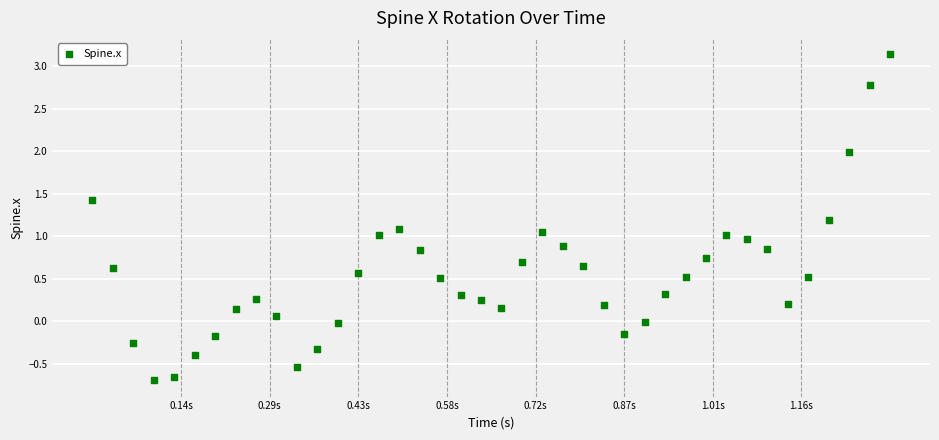

What is the range of X values (max minus min)?

1.3